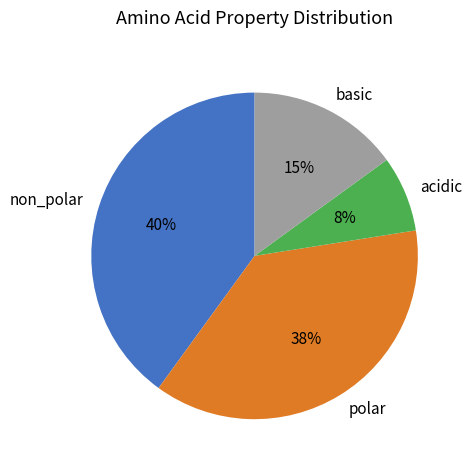

Does basic represent more than half of the total?

No